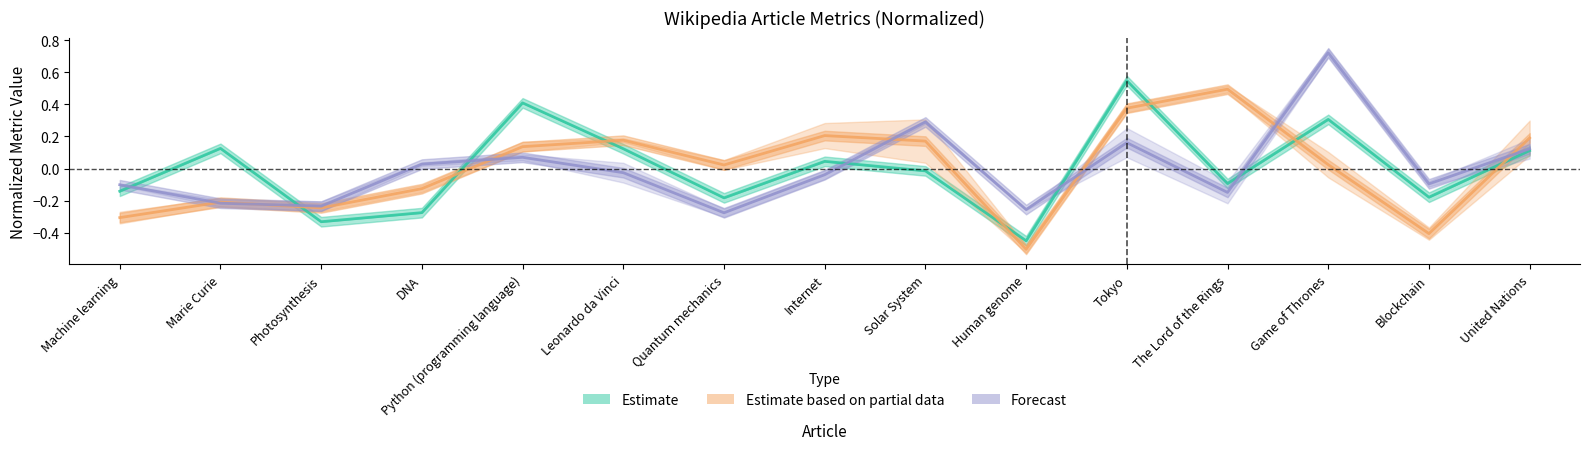

What is the label of the 2nd point from the left?

Marie Curie